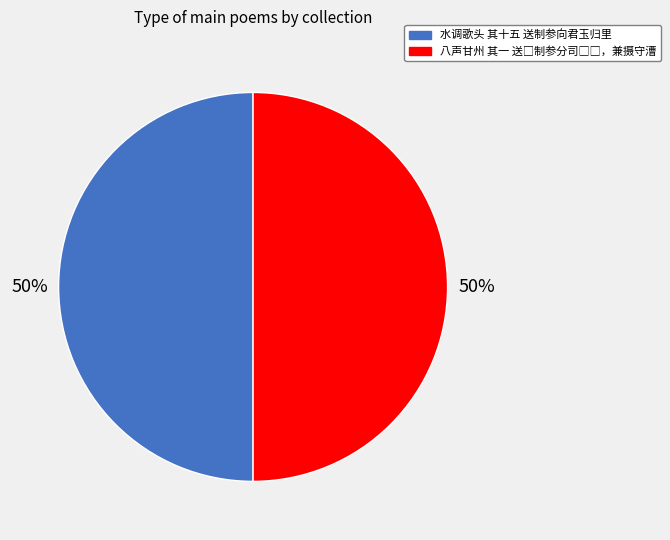

To the nearest percent, what is the average slice percentage?

50%